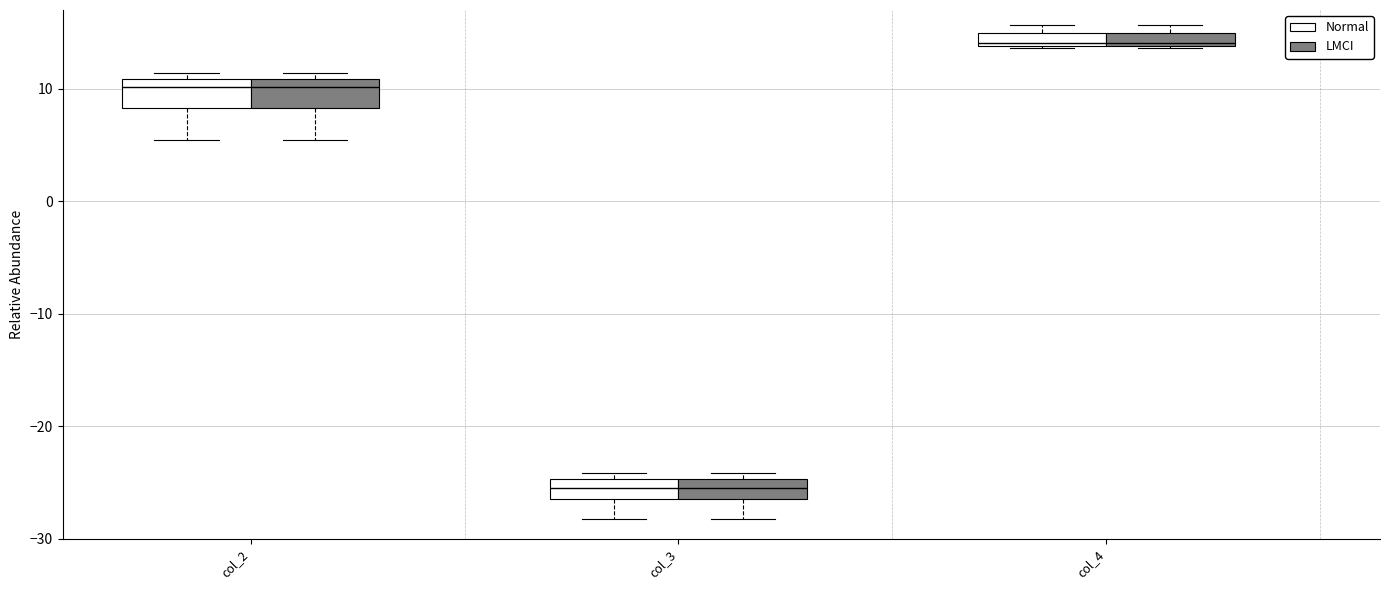

Where is the upper edge of the box for col_2 (LMCI) on the y-axis? The values are not printed on the chart, so give them approximately, as read against the axis.

11